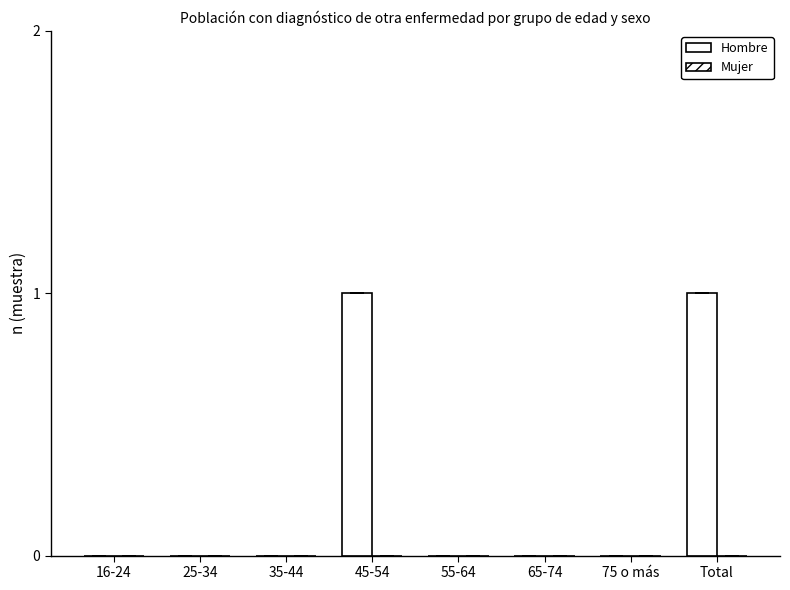

Which has a higher value, 45-54 or 65-74?

45-54